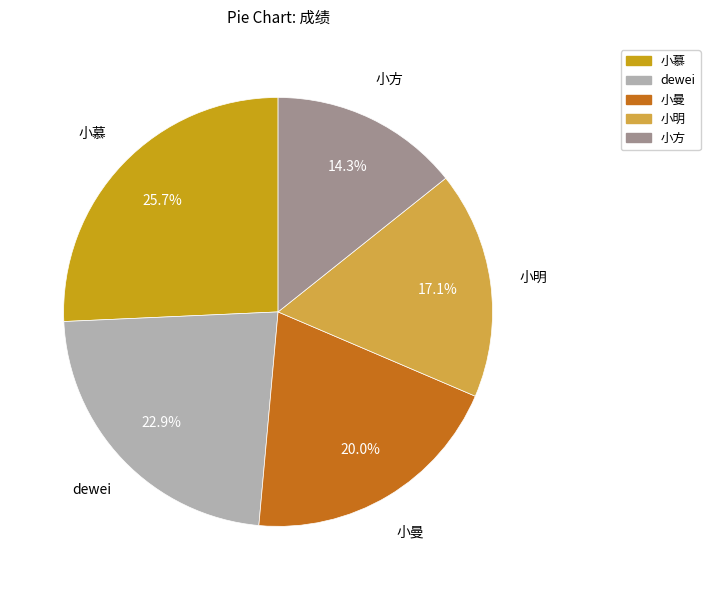

What is the smallest slice in the pie chart?

小方